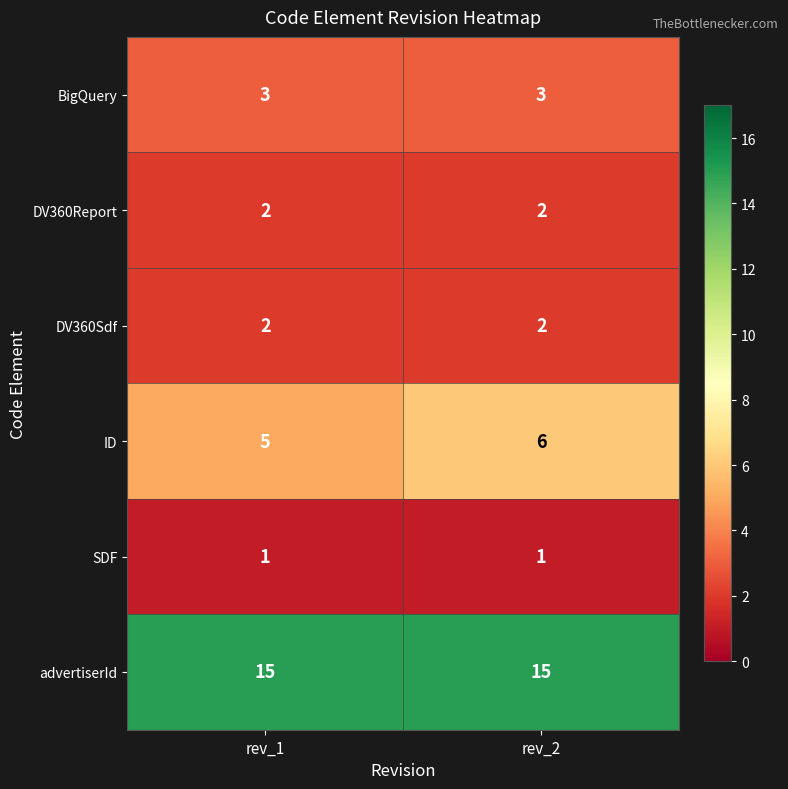

What is the highest value of the ID series?

6